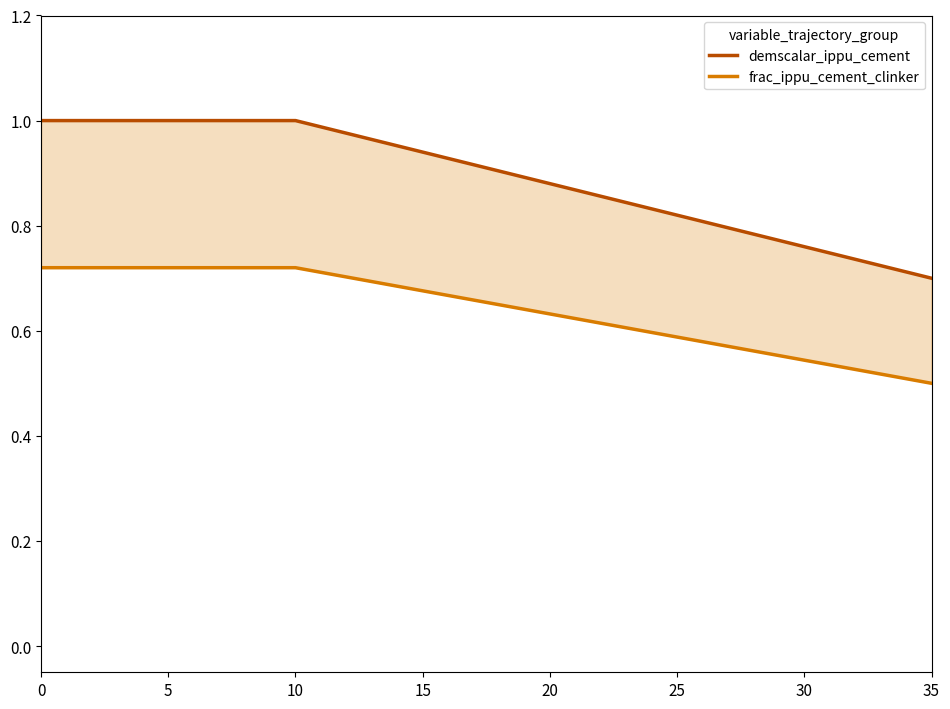

True or false: frac_ippu_cement_clinker has more than 2 points higher than both neighbors.

False